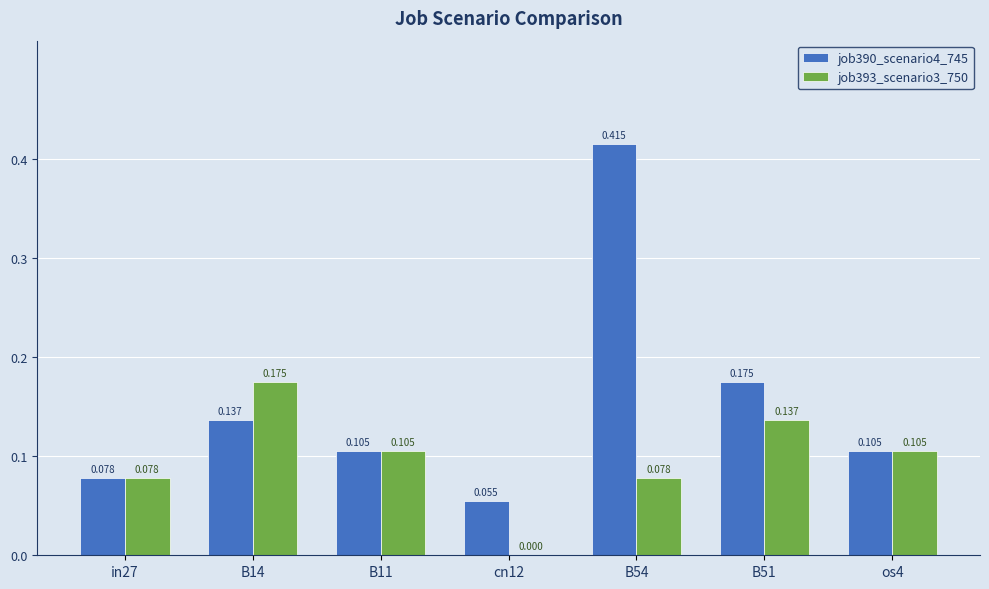

How many distinct data groups are displayed?

2